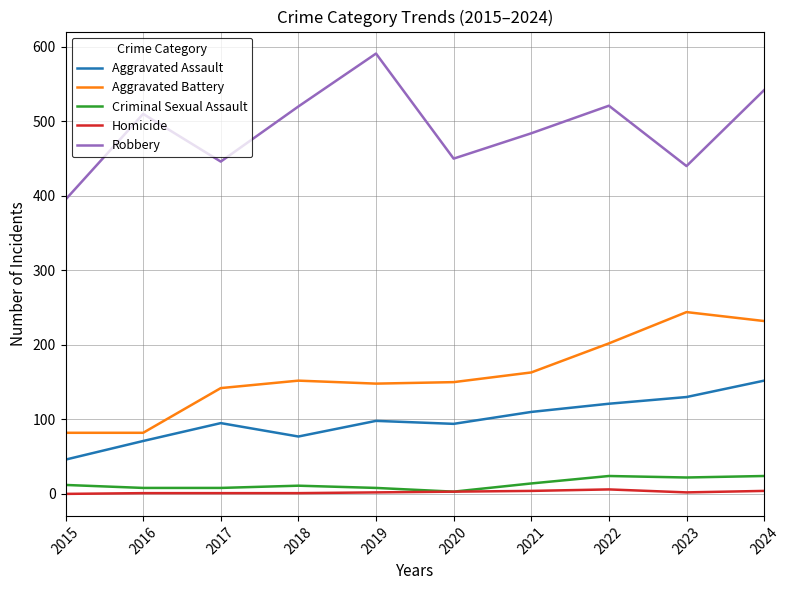

Which series has the largest total across all categories?

Robbery